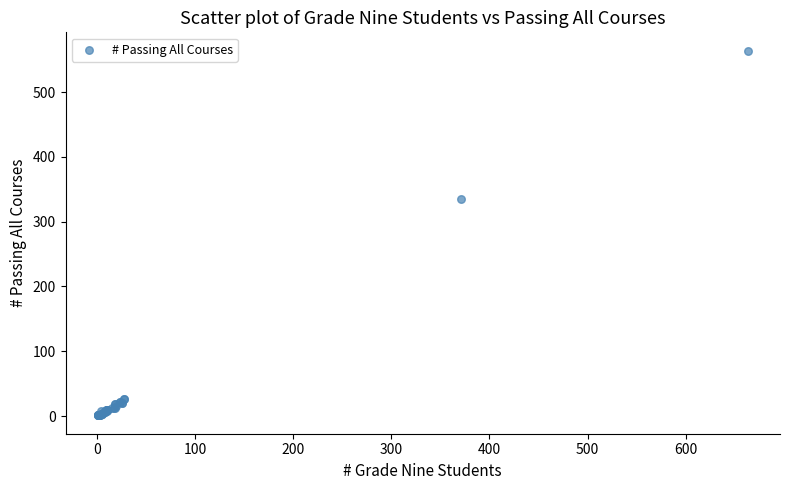

What Y value in the scatter plot is closest to 282?

335